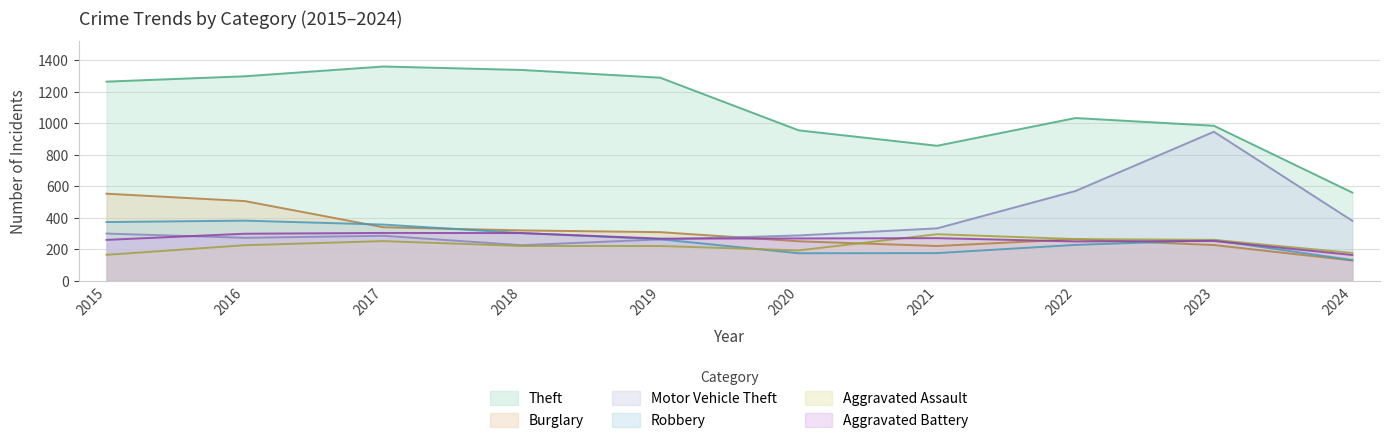

The value of Motor Vehicle Theft at 2021 is 332. True or false?

True